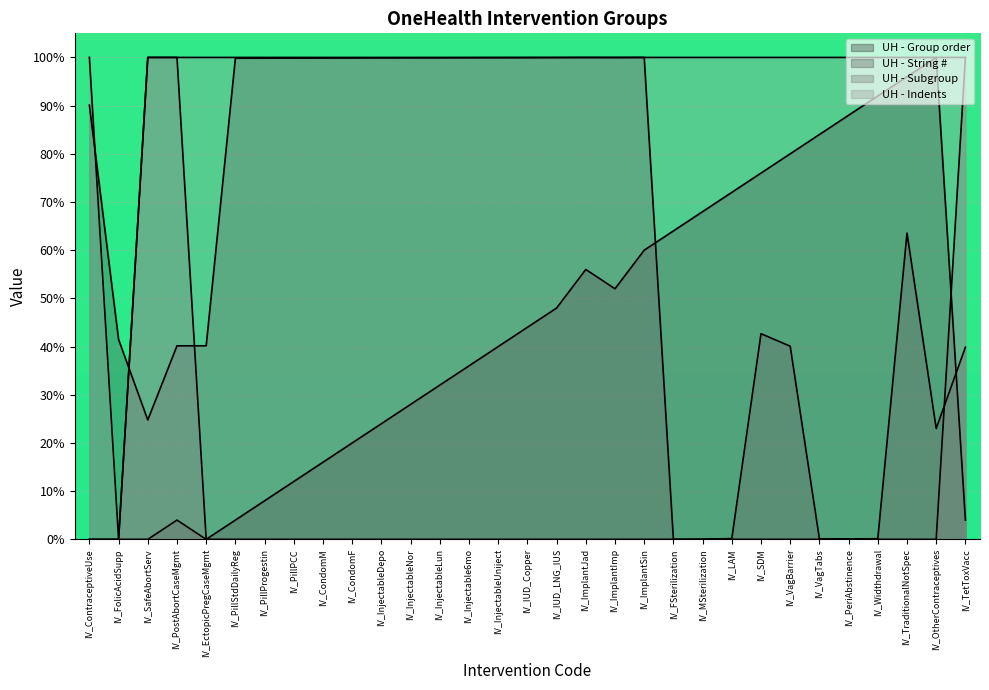

How many values in UH - String # are above zero?

30